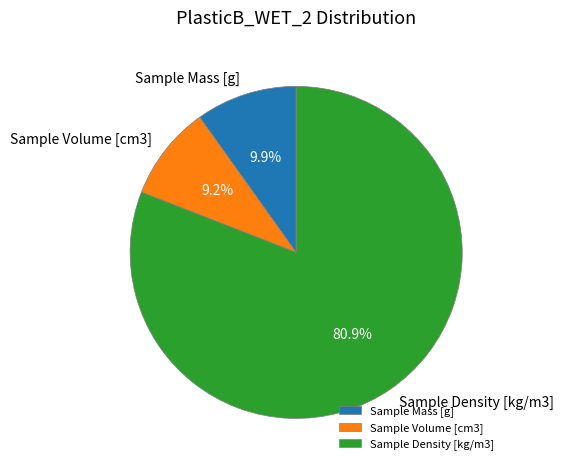

Between Sample Mass [g] and Sample Volume [cm3], which is larger?

Sample Mass [g]